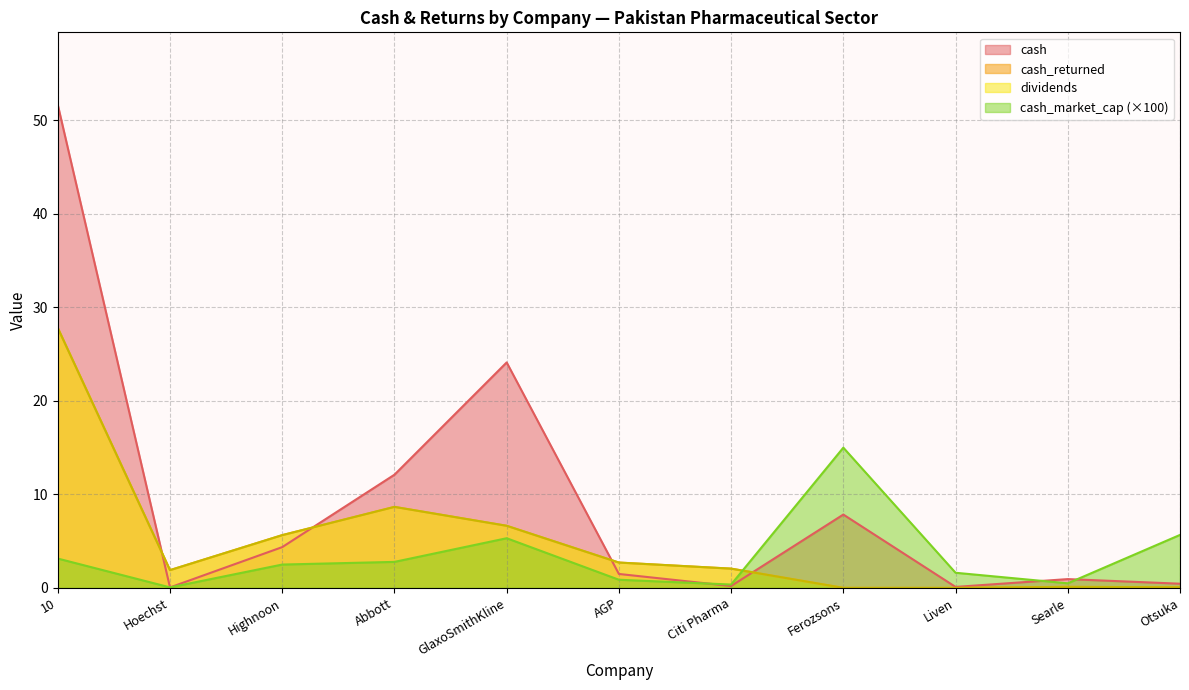

At which label is cash closest to 25?

GlaxoSmithKline